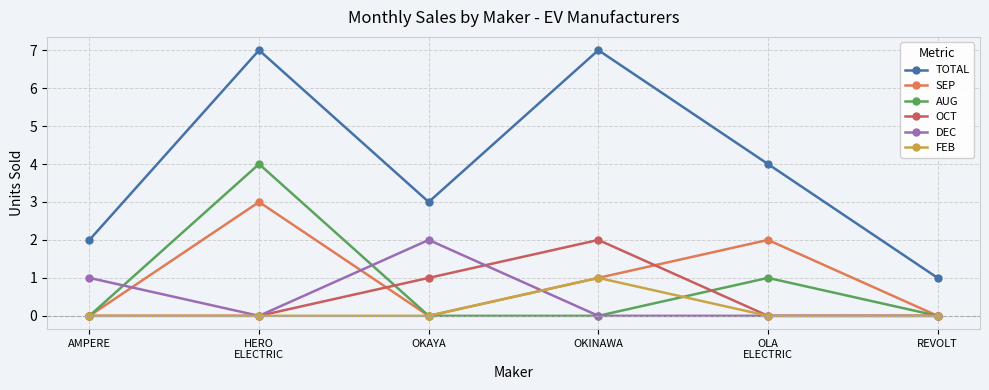

Between REVOLT and OKINAWA, which is larger?

OKINAWA